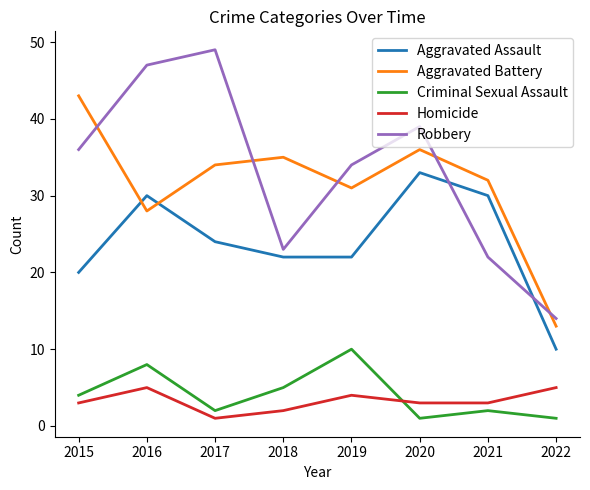

Which series has the largest total across all categories?

Robbery